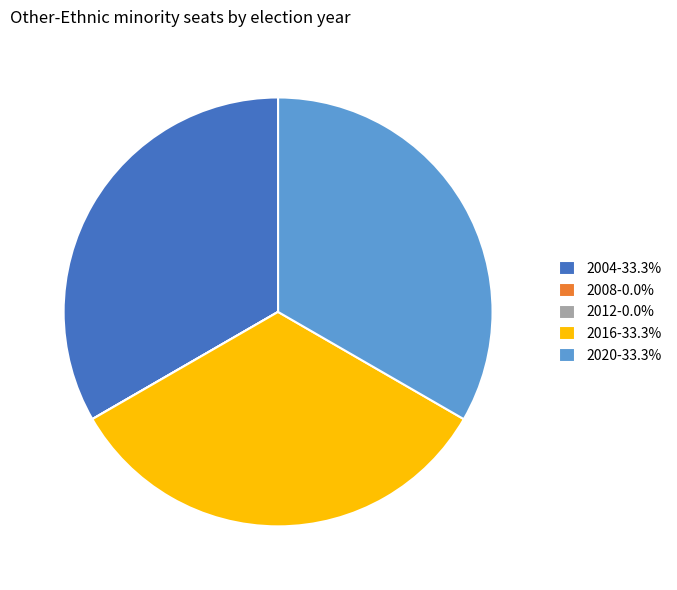

Does 2004-33.3% represent more than half of the total?

No